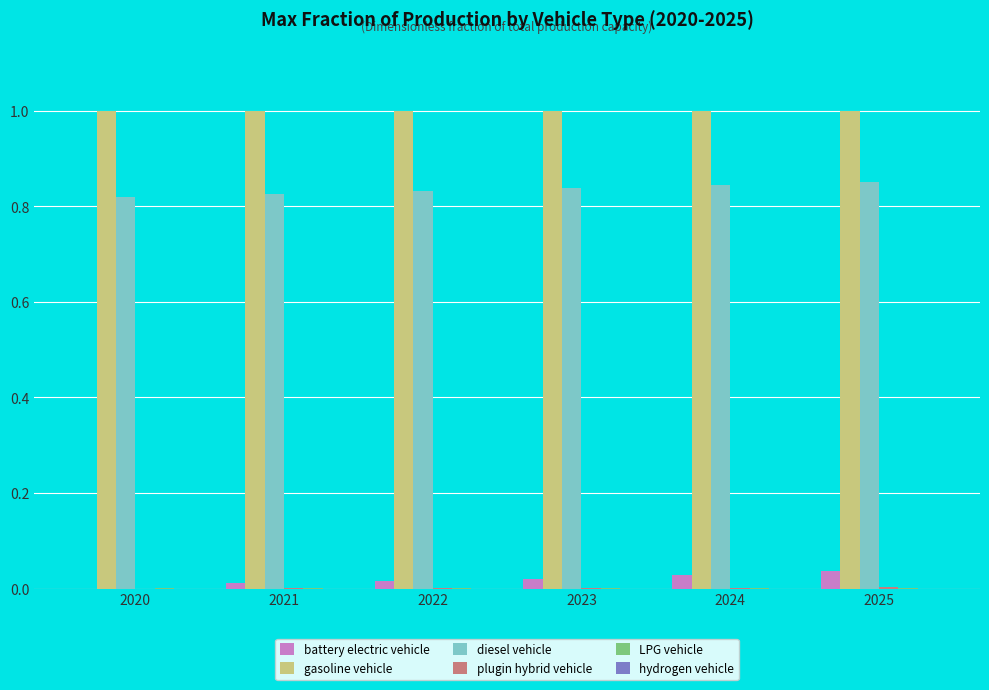

What is the highest value of the gasoline vehicle series?

1.0